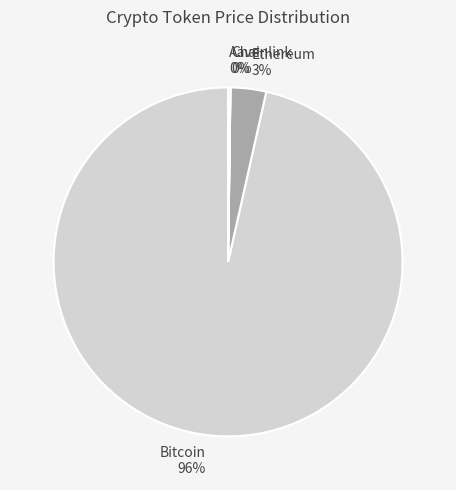

To the nearest percent, what percentage of the pie is Ethereum?

3%